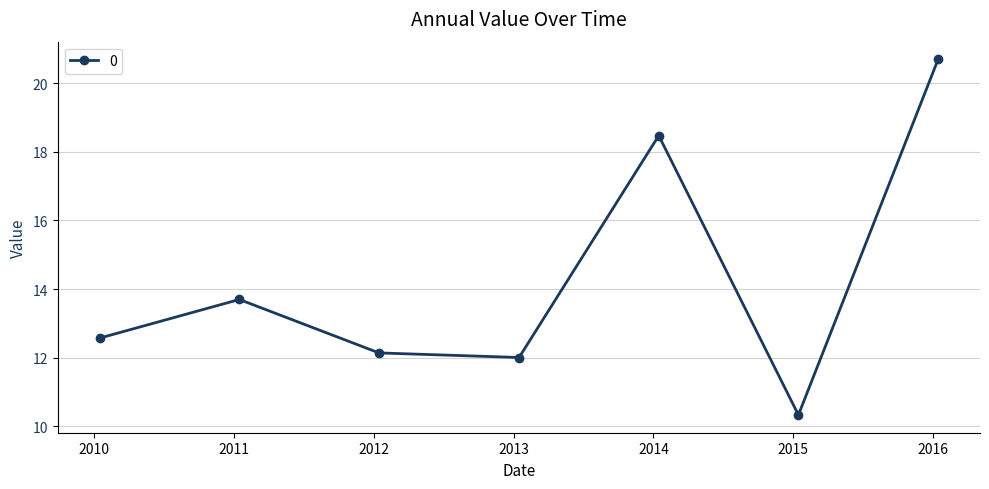

Reading left to right, transcribe all the data shown in this chart.

12.6	13.7	12.1	12.0	18.5	10.3	20.7